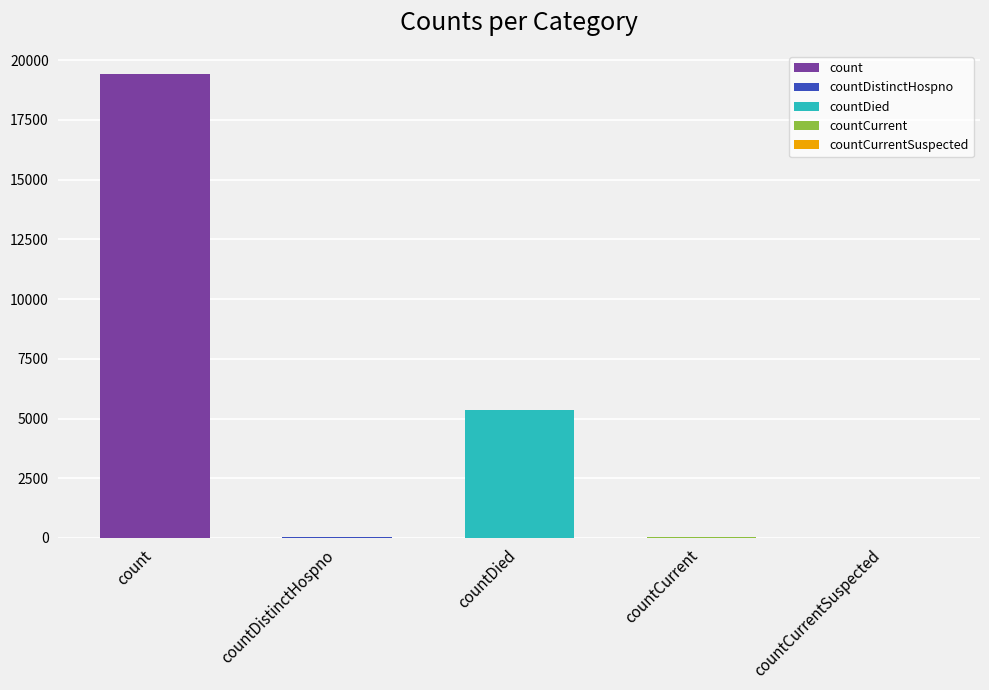

What is the average value?

4975